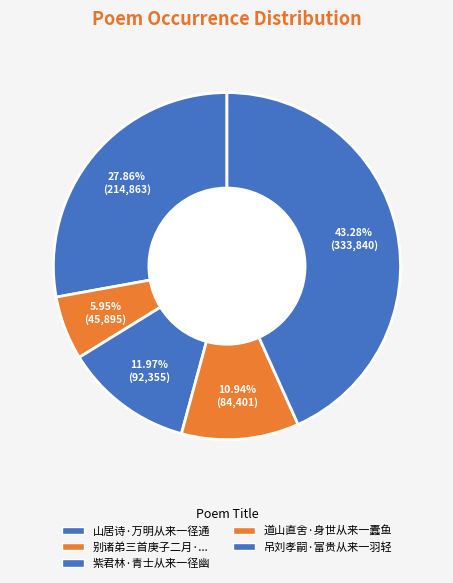

To the nearest percent, what is the average slice percentage?

20%